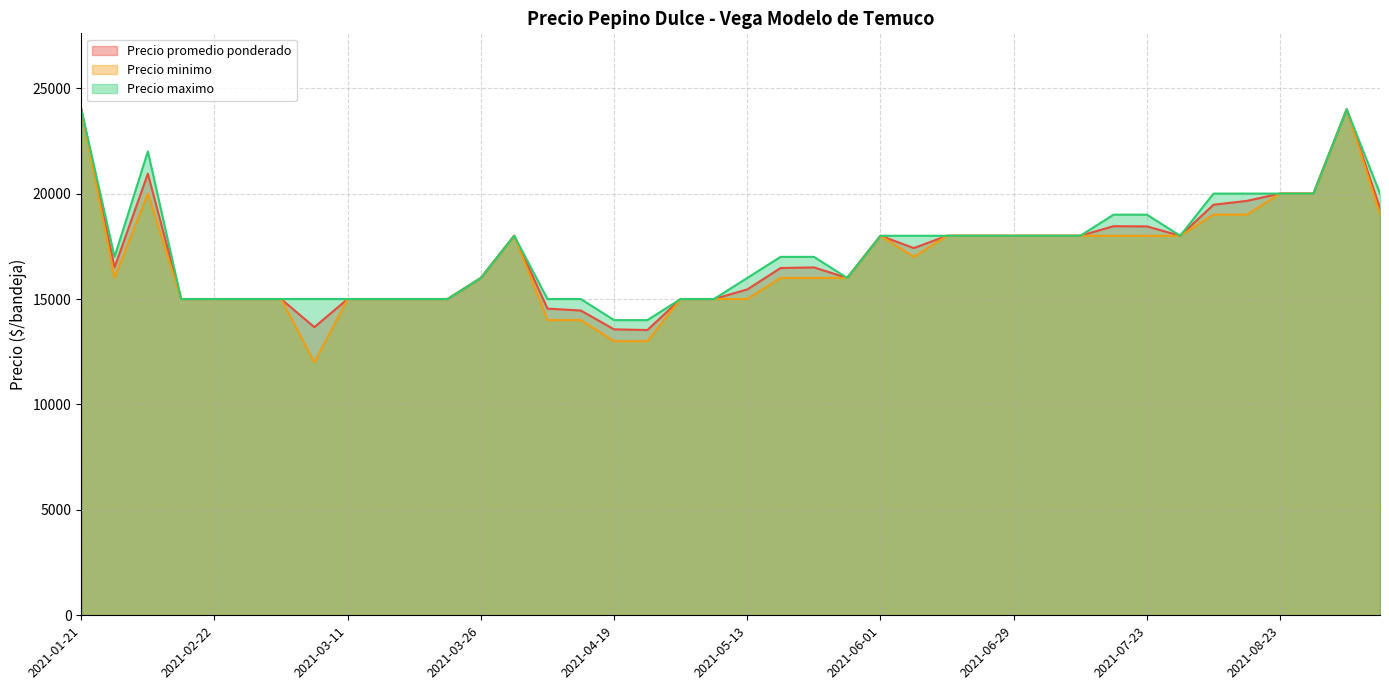

What is the total value across all series at 2021-05-25?

49500